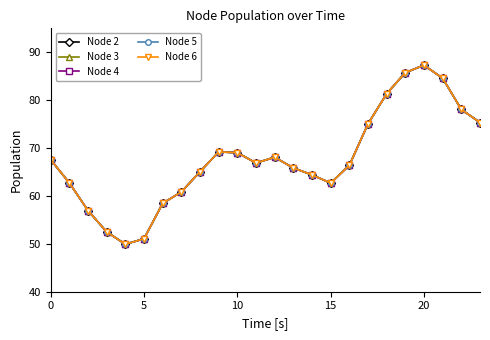

Which series has the largest total across all categories?

Node 2